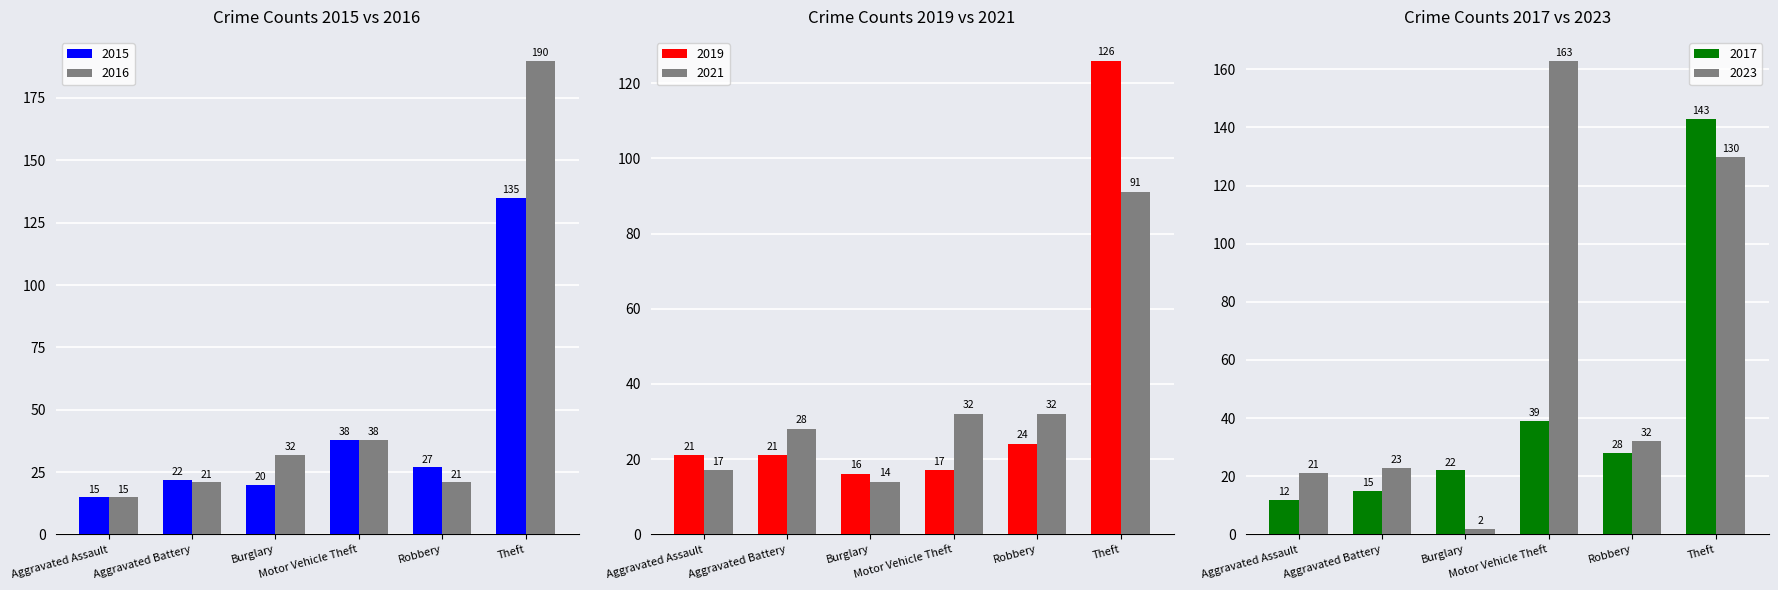

What is the sum of all 2015 values?

257